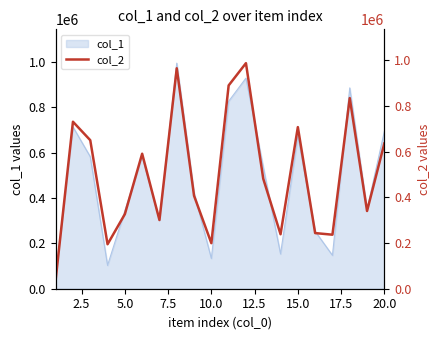

True or false: the data has more than 0 interior local peaks.

True